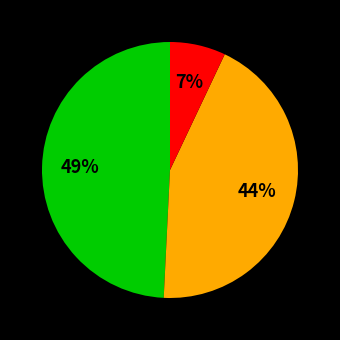

Is there any slice that represents more than half of the pie?

No